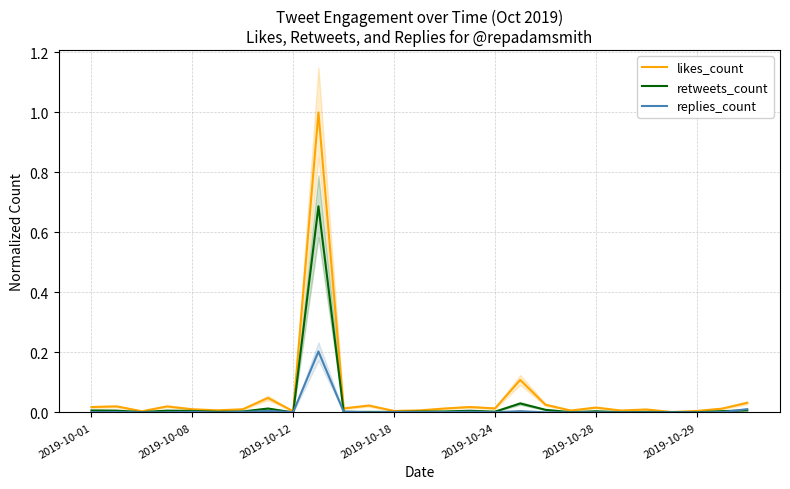

Which series has the largest total across all categories?

likes_count